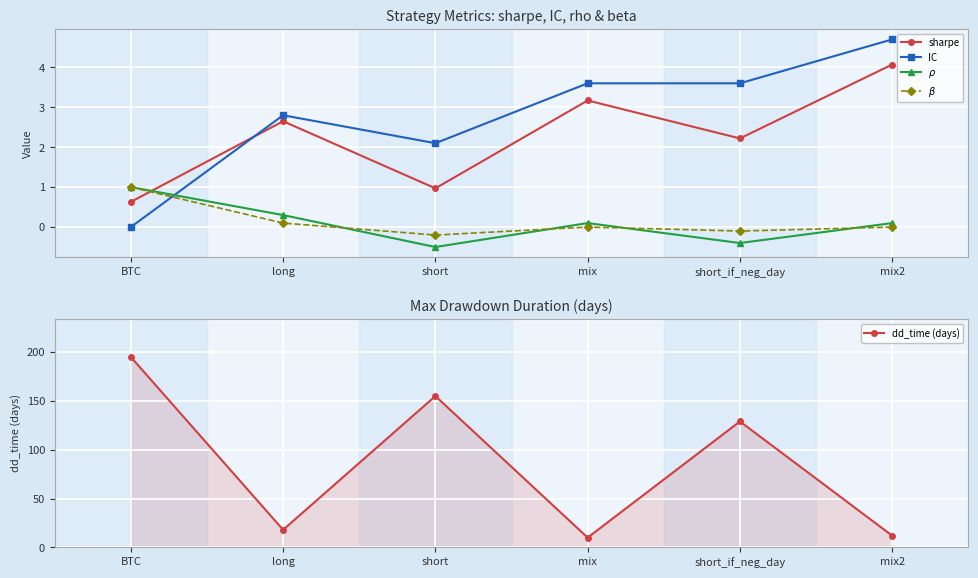

True or false: IC has more than 0 interior local peaks.

True